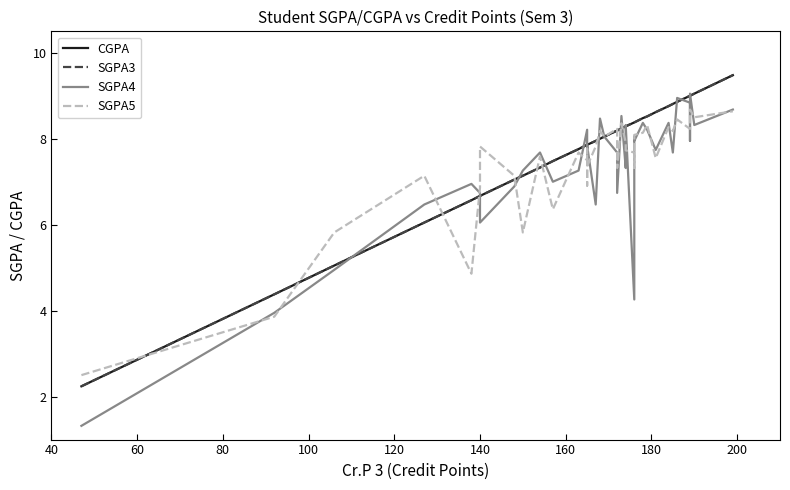

What value does the SGPA4 series have at 140?

6.7